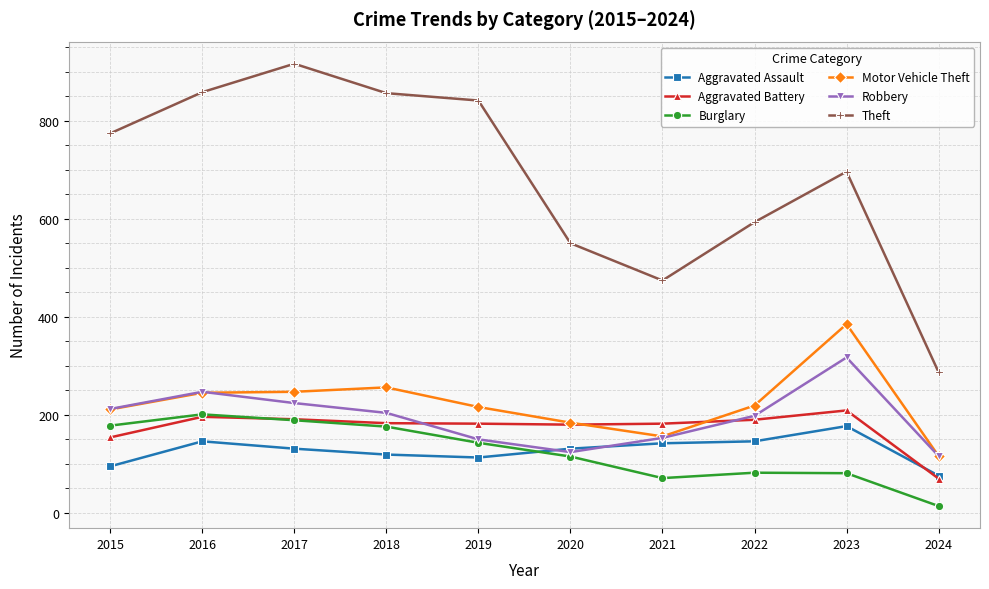

What is the difference between the Theft values at 2023 and 2022?

103